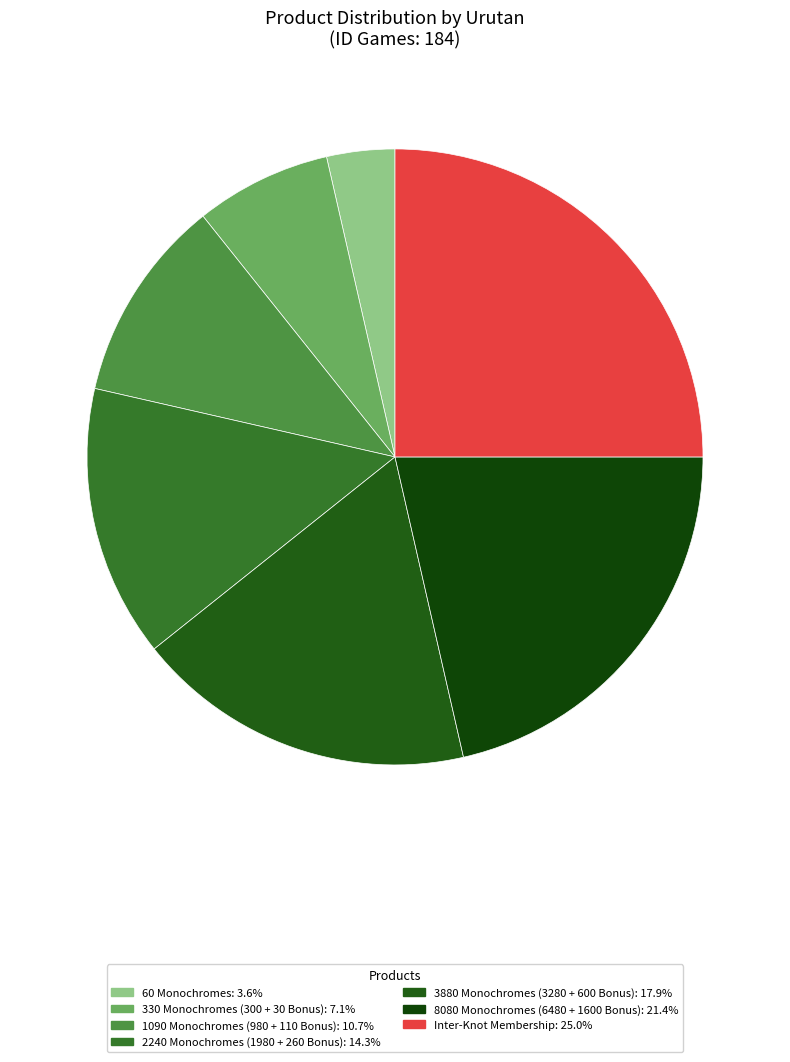

How many segments does this pie chart have?

7